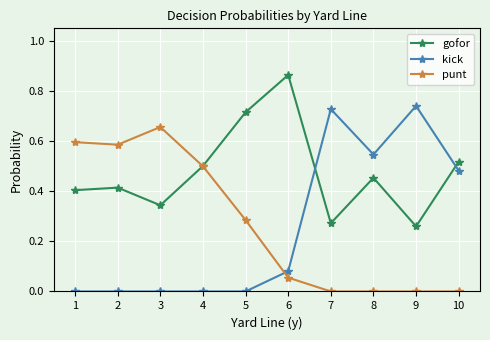

List the series in order of their peak value, lowest first.

punt, kick, gofor